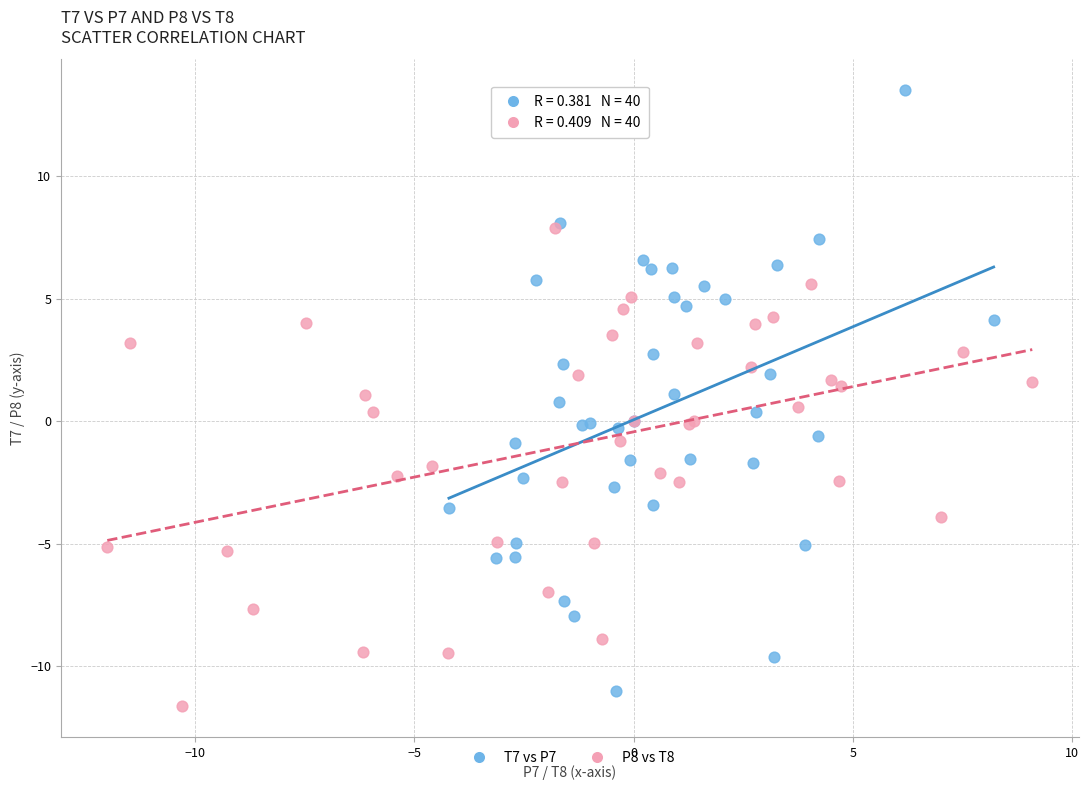

Which series has the widest spread of Y values?

T7 vs P7